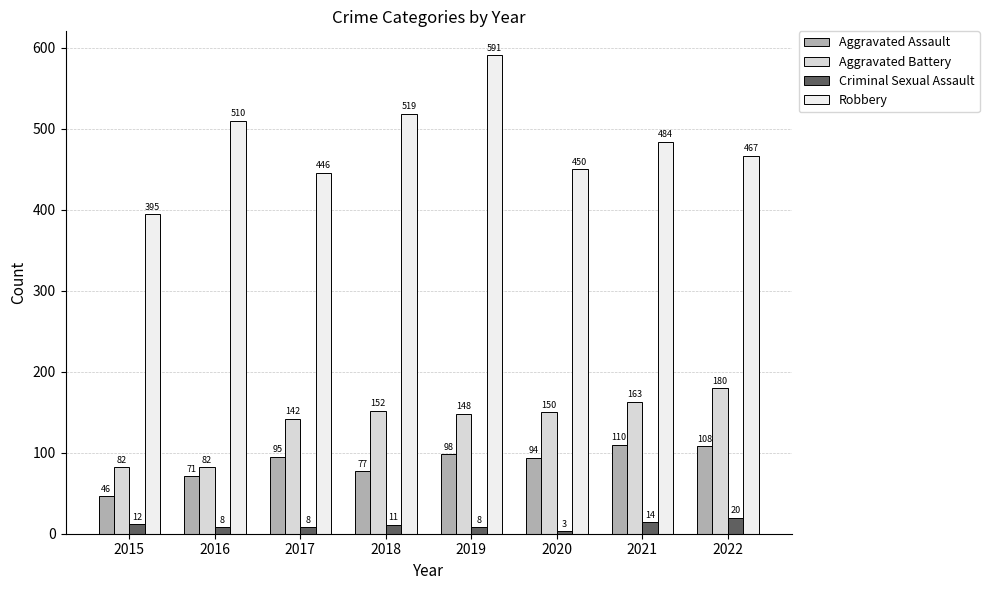

Are the bars grouped side by side (vs. stacked)?

Yes